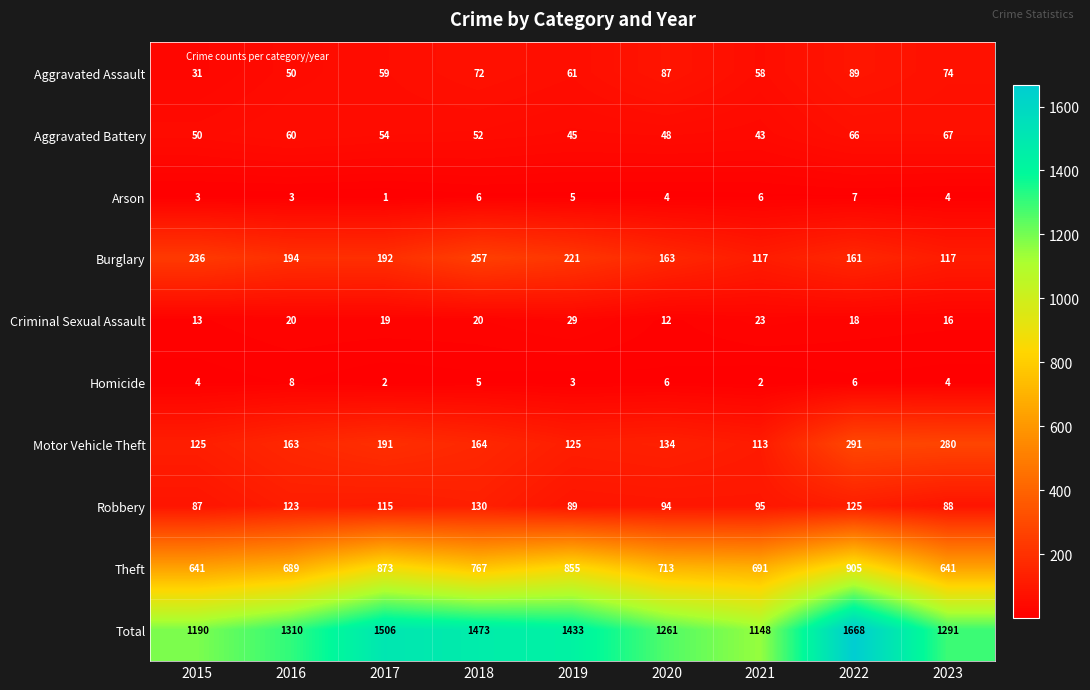

What is the smallest value displayed?

1